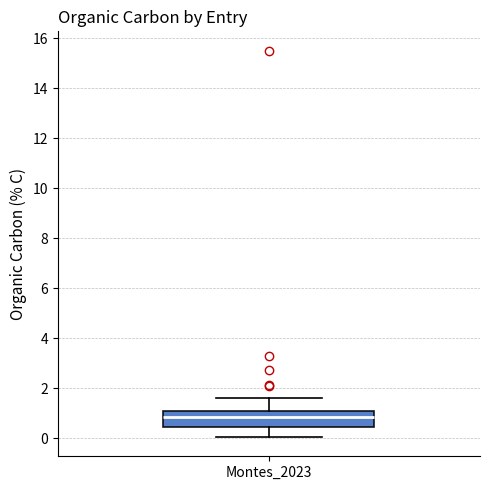

Where does the upper whisker of the box for Montes_2023 end on the y-axis? The values are not printed on the chart, so give them approximately, as read against the axis.

1.6